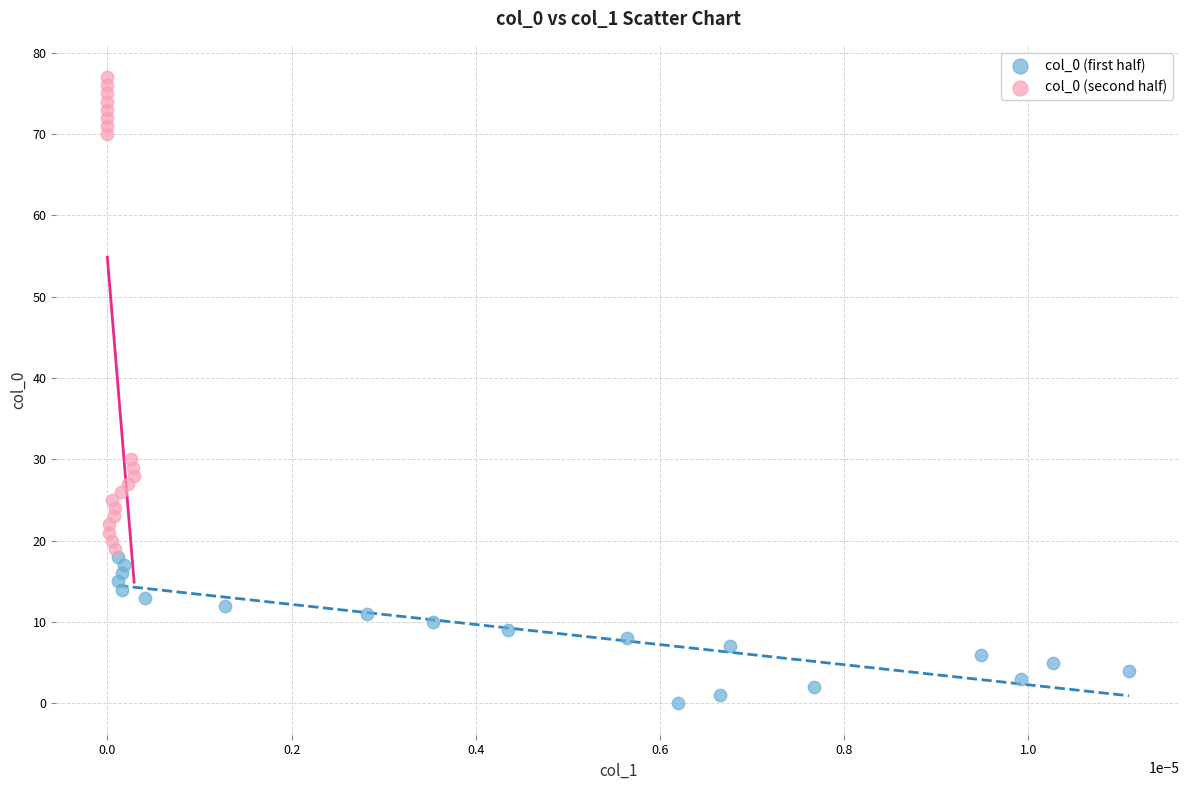

Which series has the widest spread of Y values?

col_0 (second half)